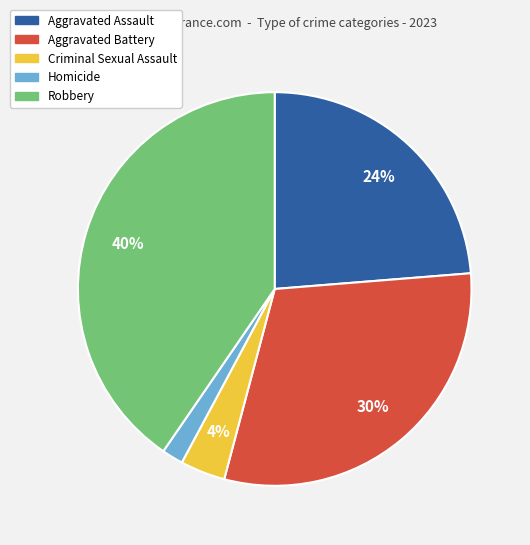

Is the sum of Aggravated Assault and Aggravated Battery greater than half?

Yes